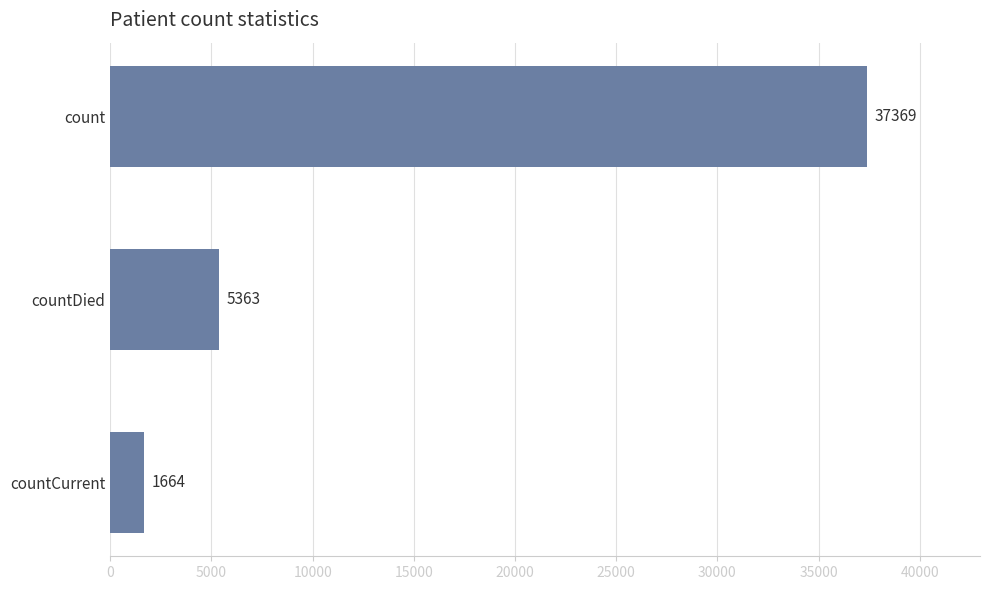

What is the value of the 3rd bar from the top?

1664